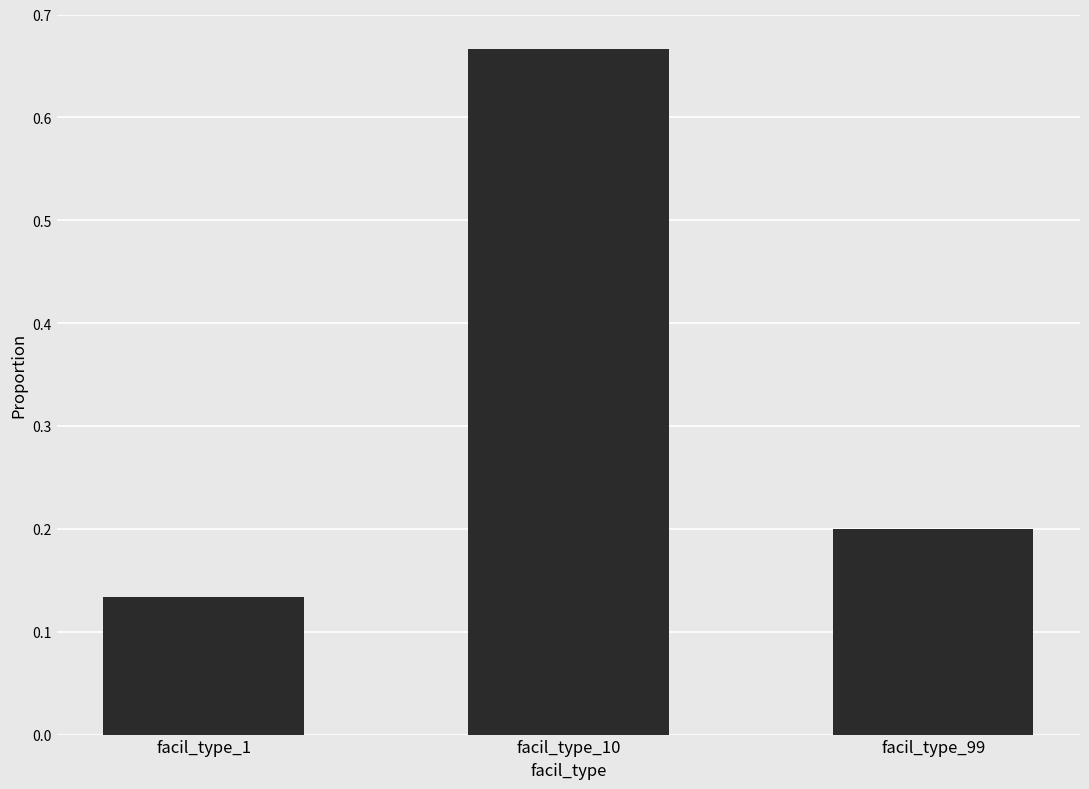

The chart shows a value of 0.2 at facil_type_1. True or false?

False